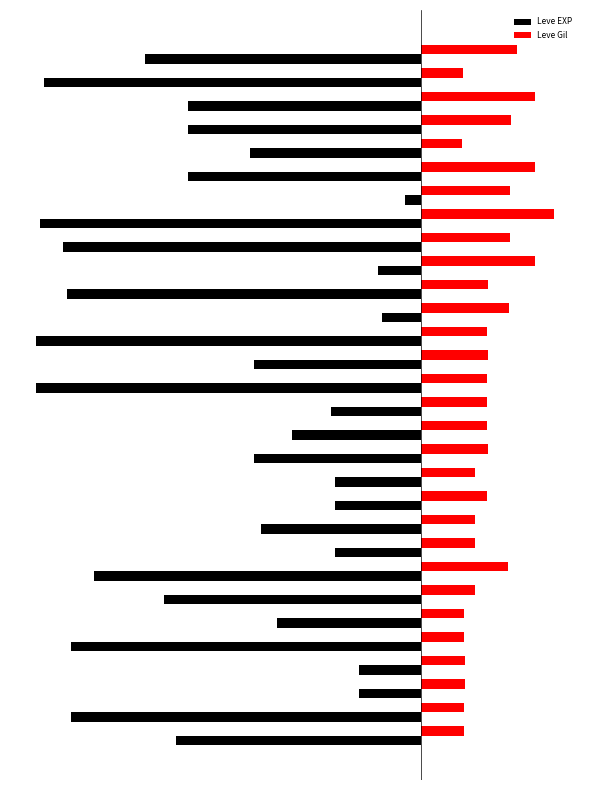

What are all the series names shown in the legend?

Leve EXP, Leve Gil